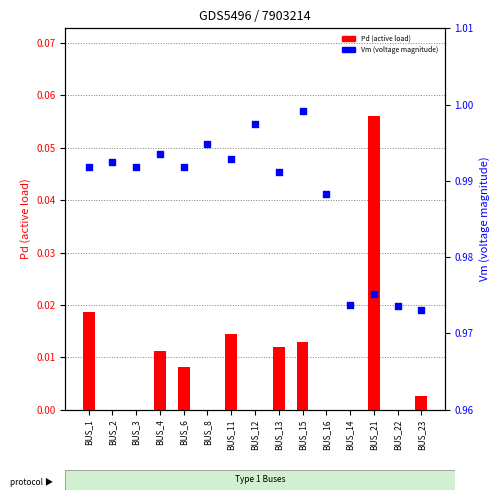

Which series has the largest Y range (max minus min)?

Pd (active load)